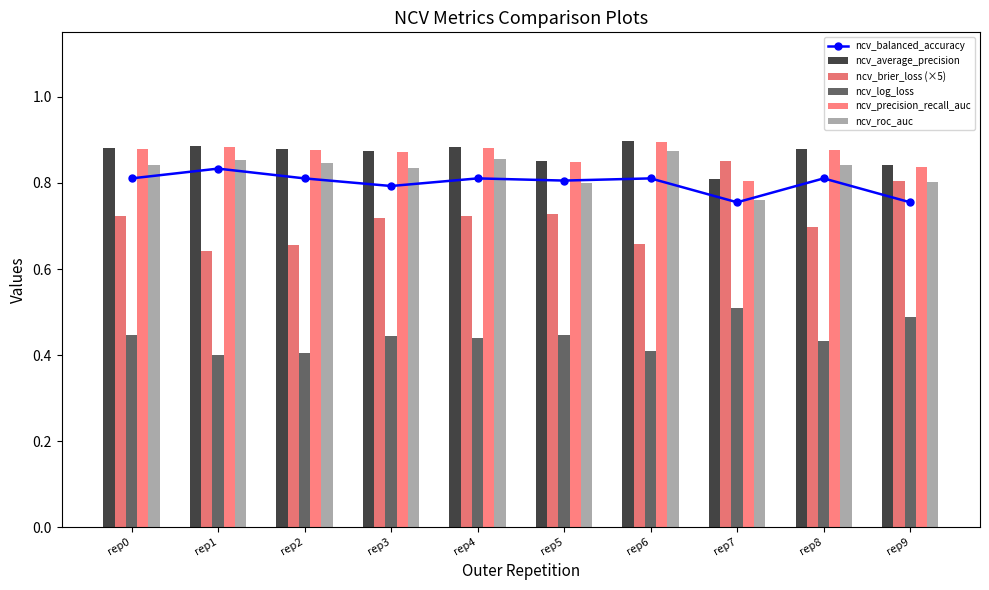

What is the average value of the ncv_average_precision series?

0.9